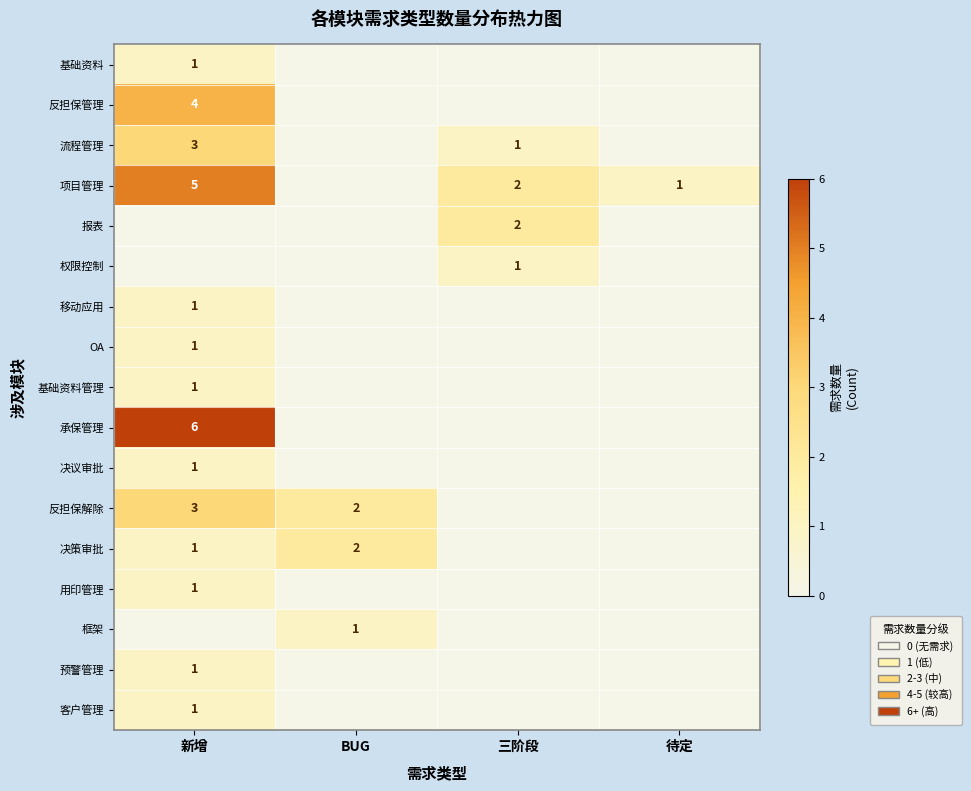

Which category has the highest value in the 客户管理 series?

新增